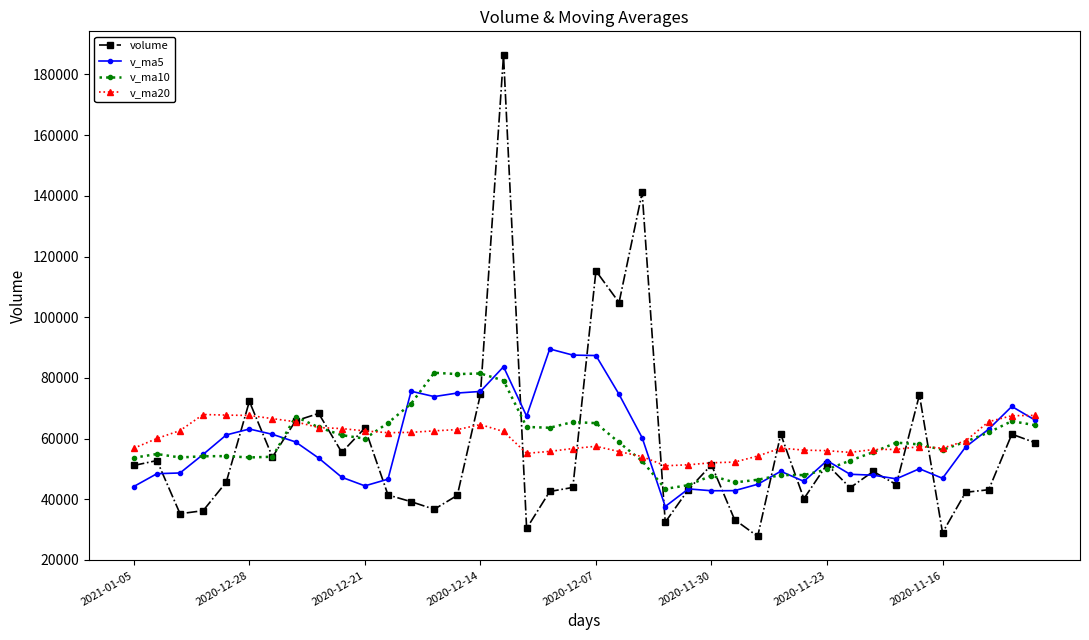

At how many categories does at least one series exceed 105919?

3